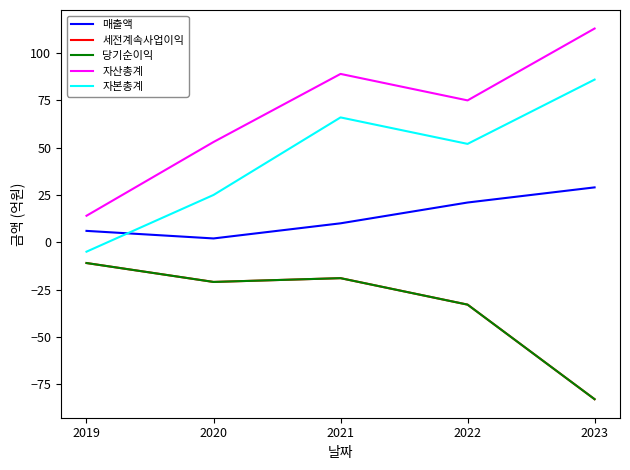

At which category is the sum across all series the highest?

2021